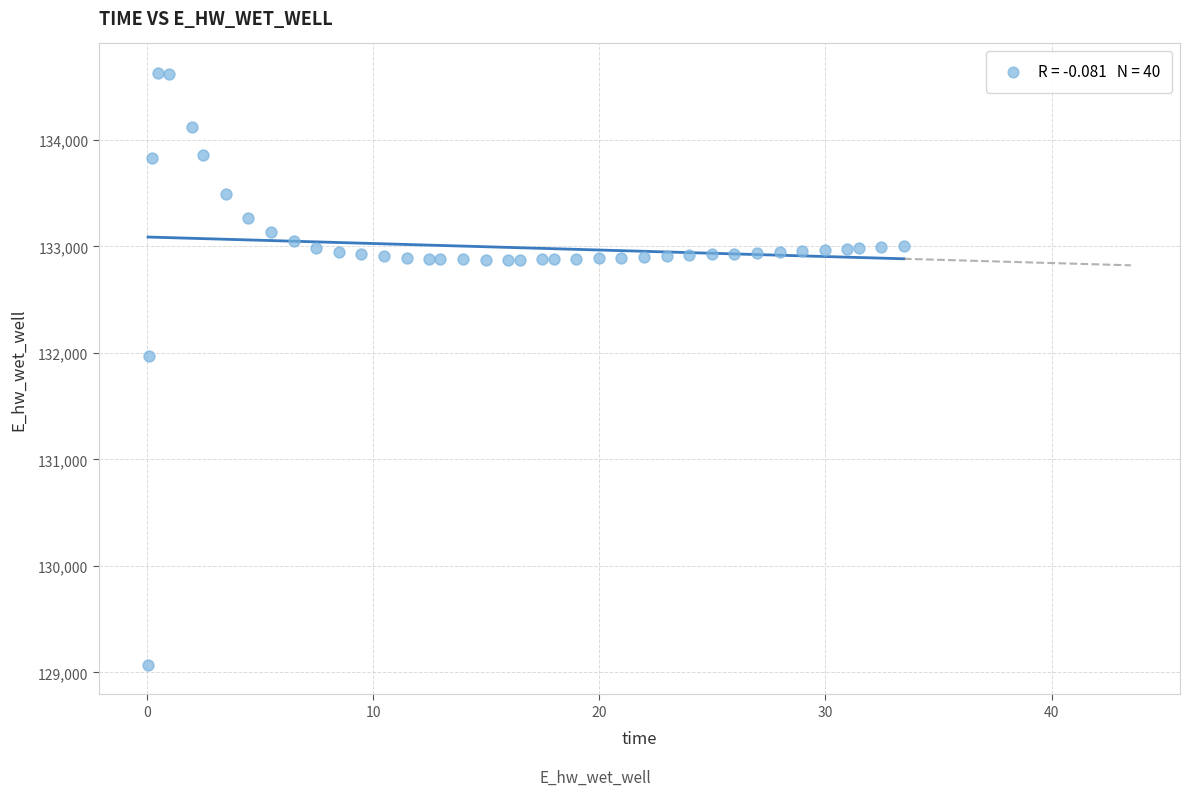

What Y value in the scatter plot is closest to 131849?

131970.0